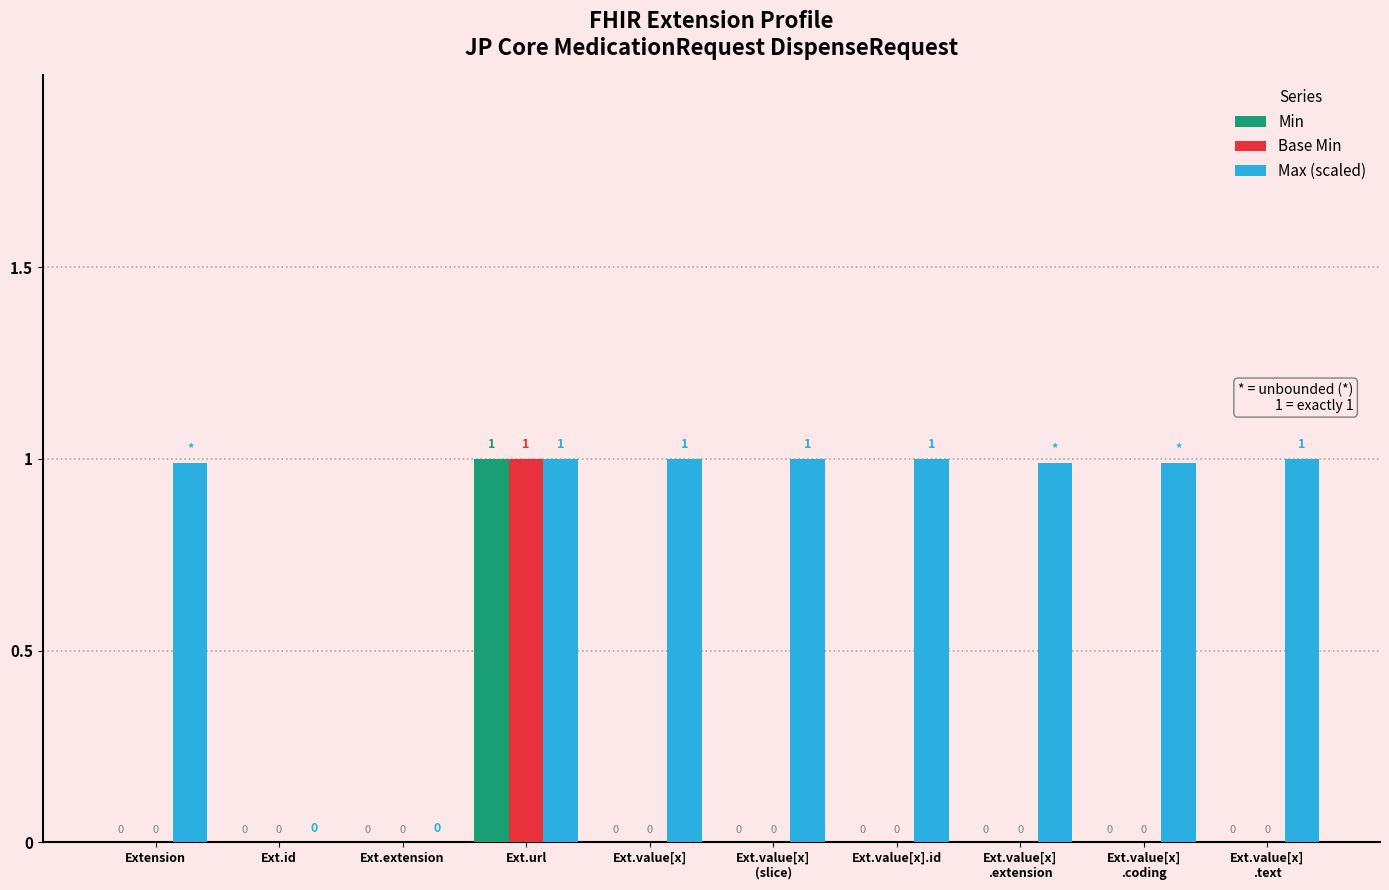

What is the total value across all series at Ext.value[x]
.coding?

1.0